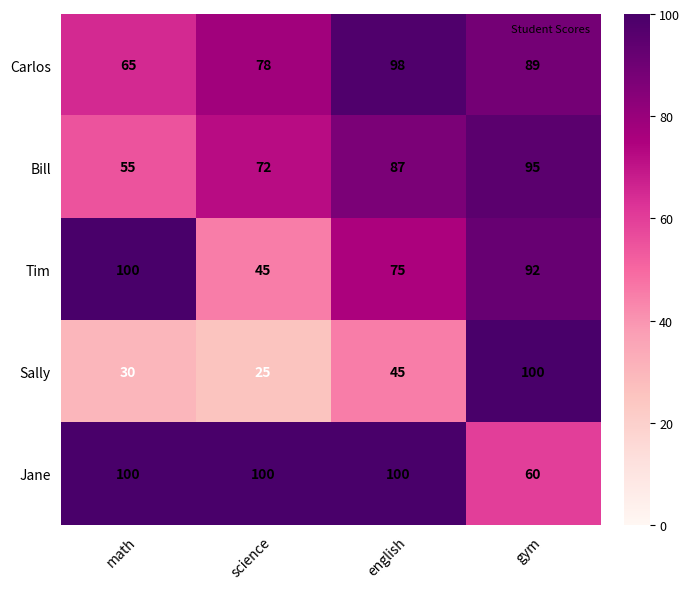

What is the sum of the Jane values at science and math?

200